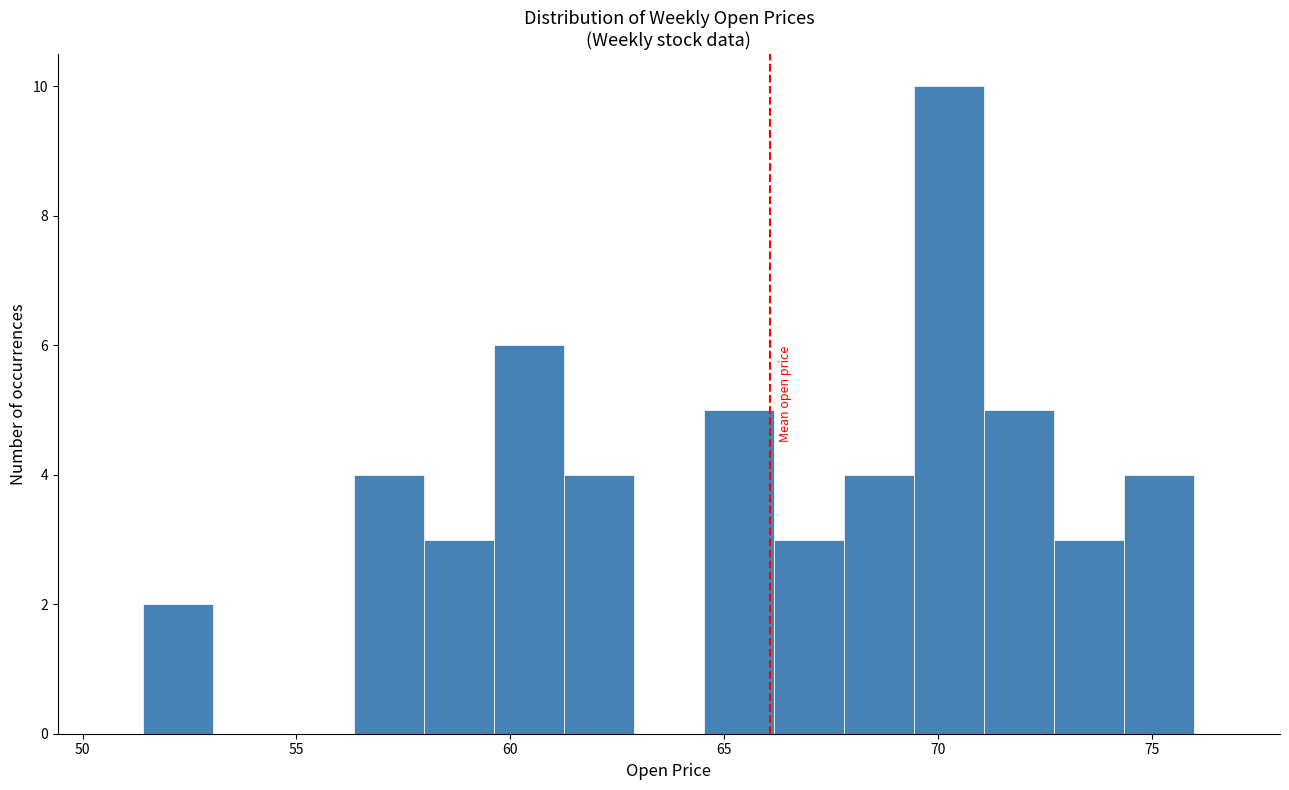

Read against the x-axis, roughly where is the centre of the tallest bar?

70.5